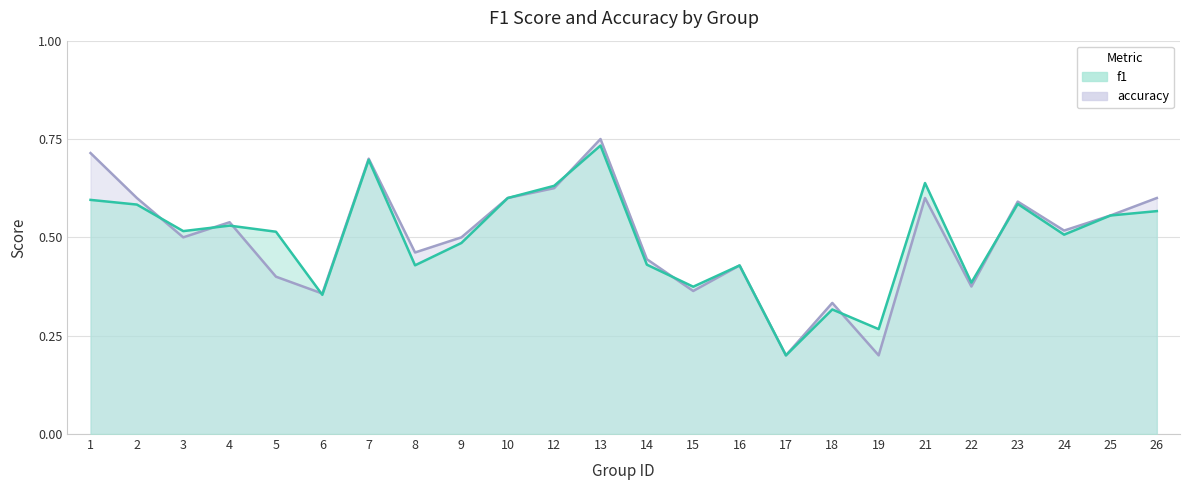

After their last crossing, which series has the higher values: accuracy or f1?

accuracy